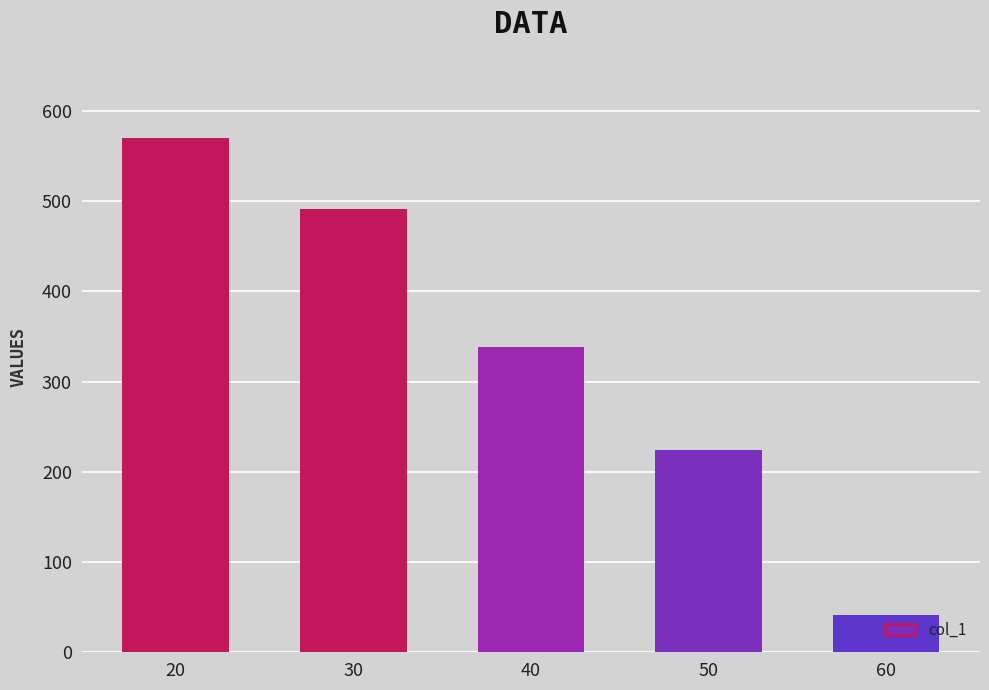

Is it true that the value at 20 is 570?

True